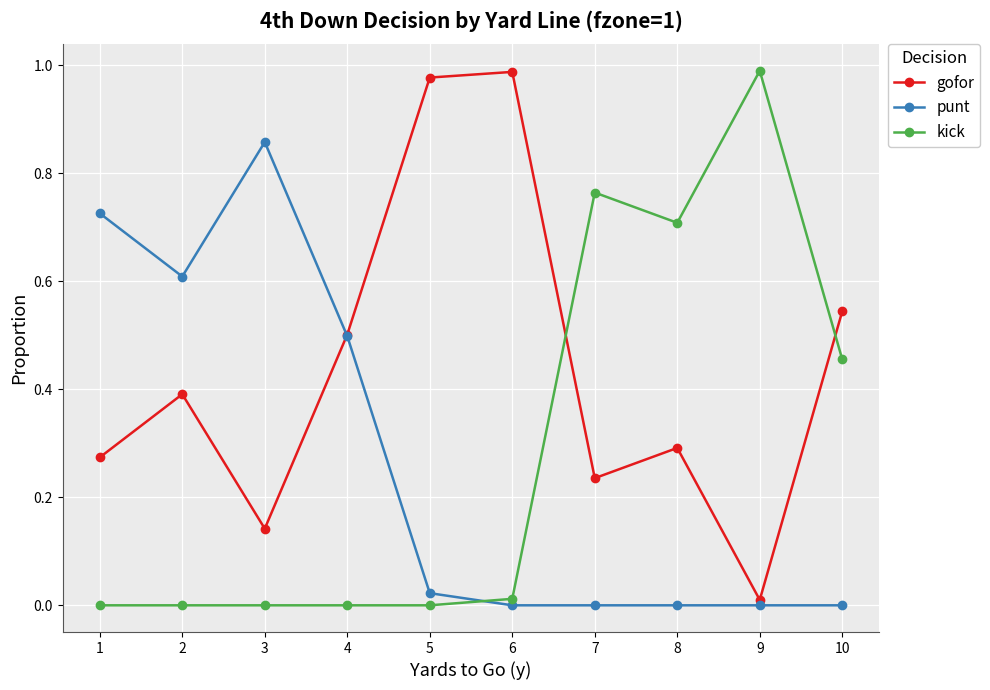

True or false: kick has more than 0 points higher than both neighbors.

True